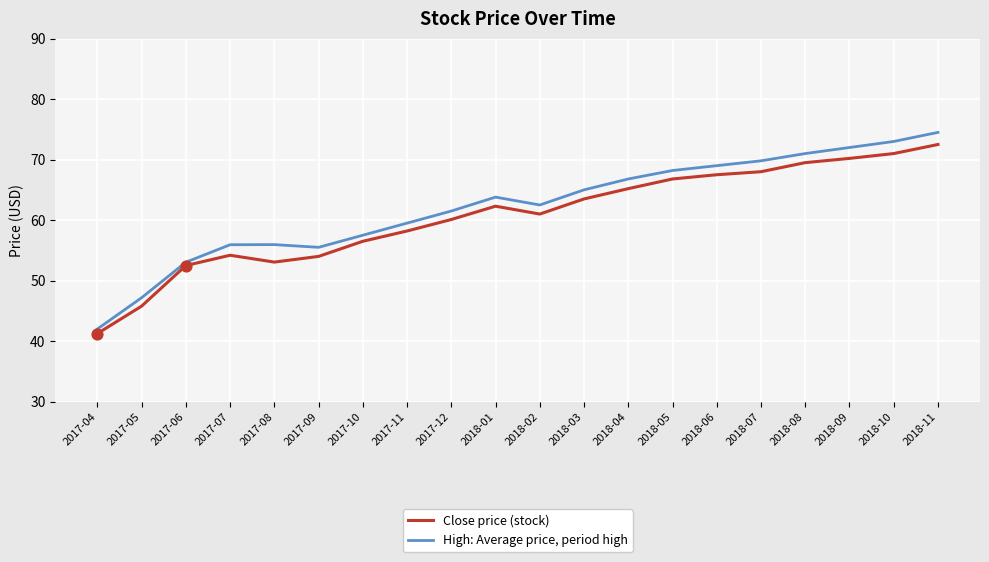

At which category is the sum across all series the highest?

2018-11